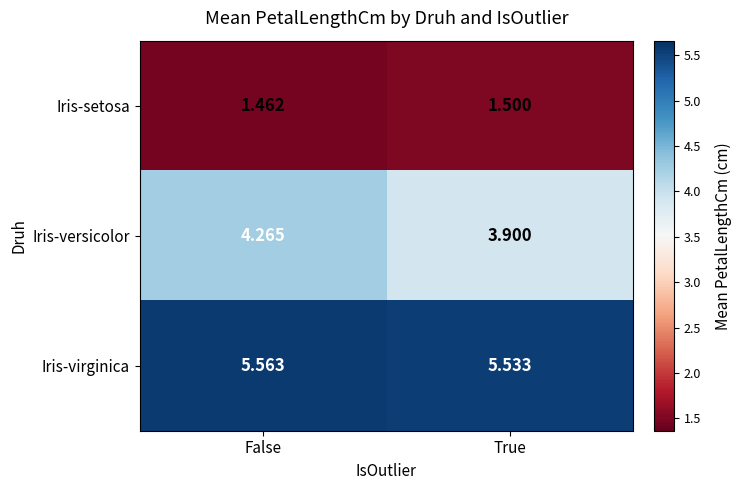

Which series changed the most between False and True?

Iris-versicolor